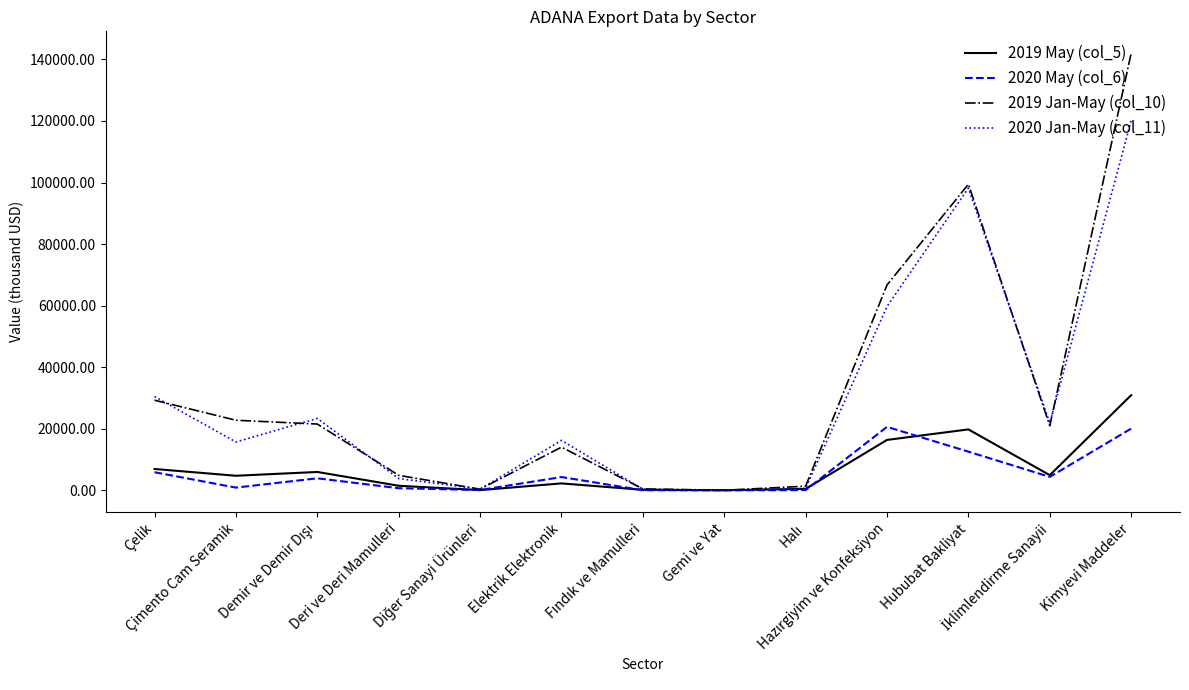

Rank the series by their maximum value, from highest to lowest.

2019 Jan-May (col_10), 2020 Jan-May (col_11), 2019 May (col_5), 2020 May (col_6)